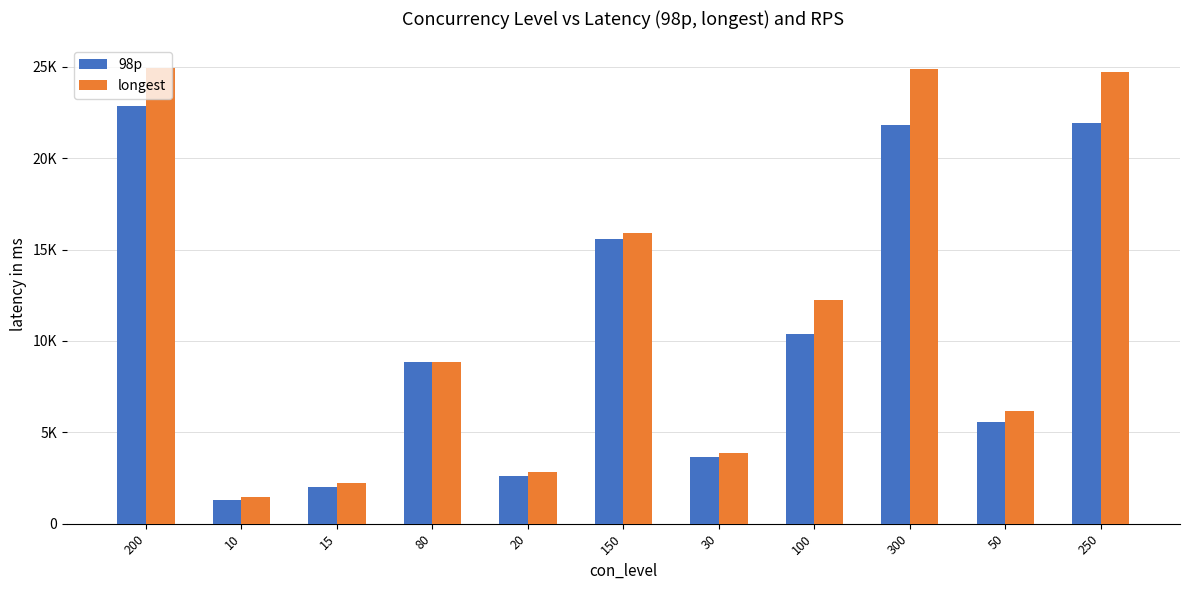

What are all the series names shown in the legend?

98p, longest